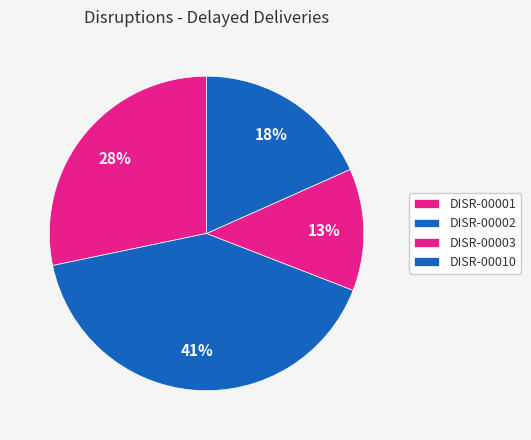

What portion of the pie excludes DISR-00010?

81.7%